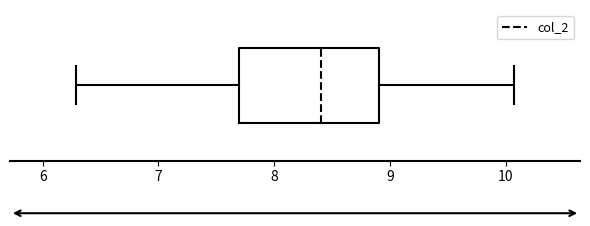

Transcribe this box plot: give where the median line is, the range the box spans, and where the two whiskers end, as read against the x-axis. The values are not printed on the chart, so give them approximately, as read against the axis.

median 8.4, box 7.7 to 8.9, whiskers 6.3 to 10.1